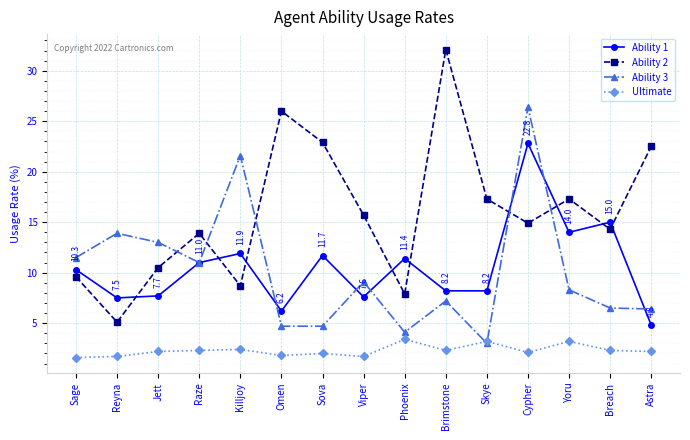

What is the label of the 5th point from the right?

Skye